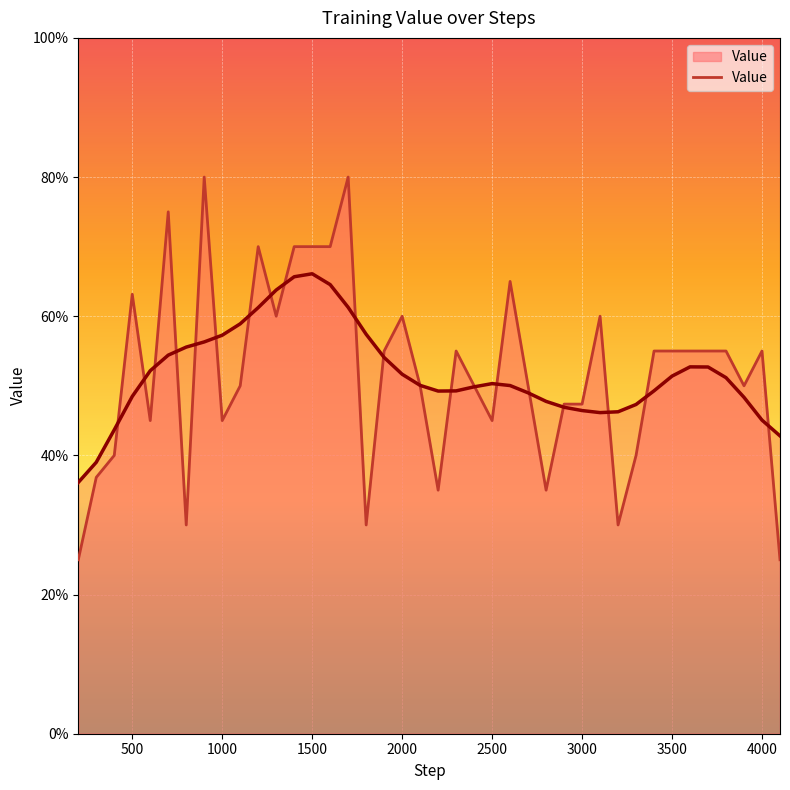

How many values are between 0 and 1?

40